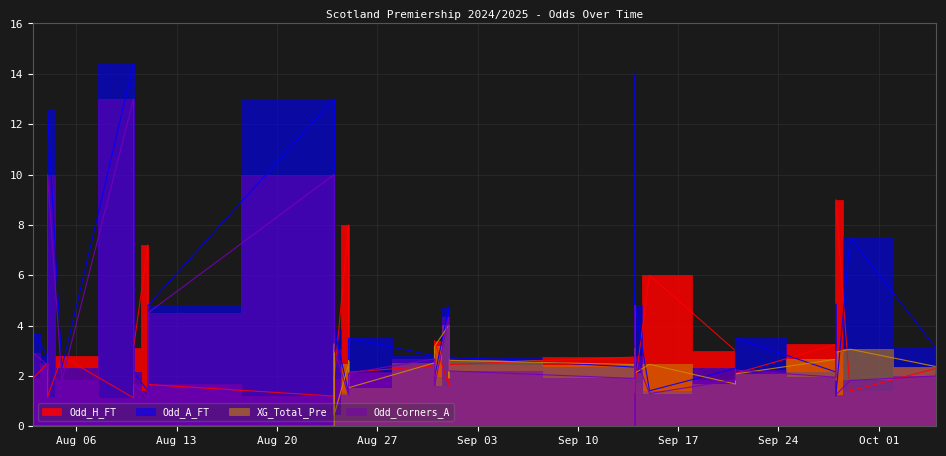

How many intersections are there between Odd_Corners_A and XG_Total_Pre?

13